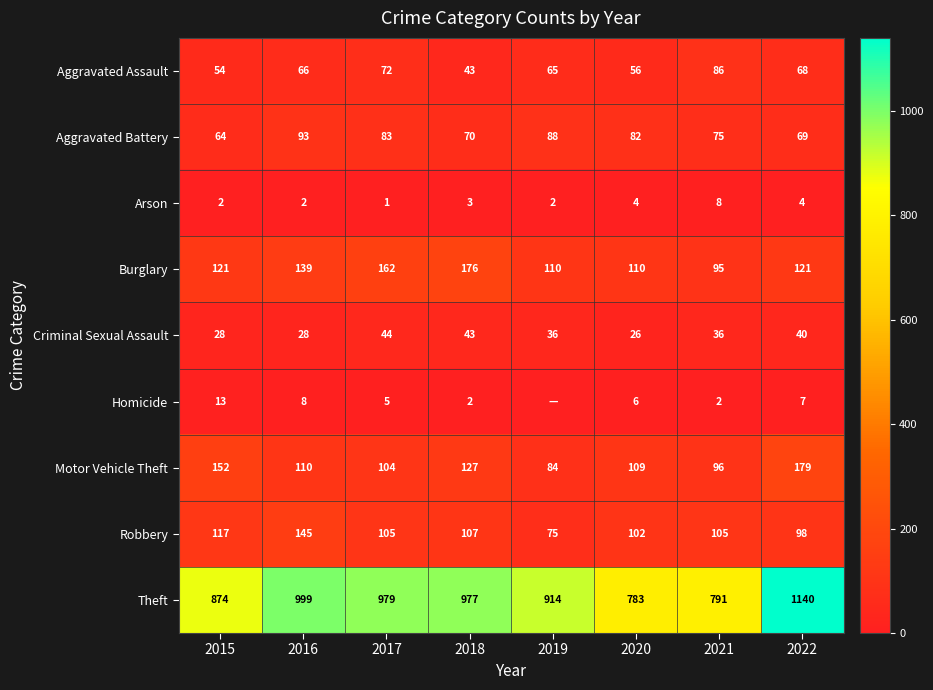

At which category is the sum across all series the highest?

2022